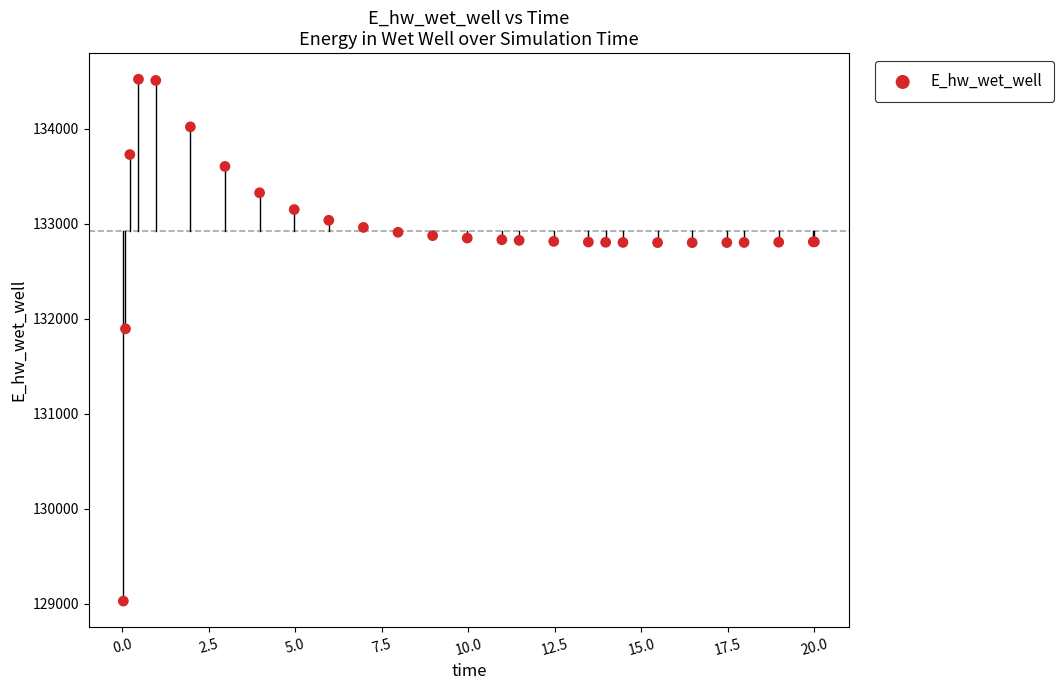

What Y value in the scatter plot is closest to 131774?

131893.6